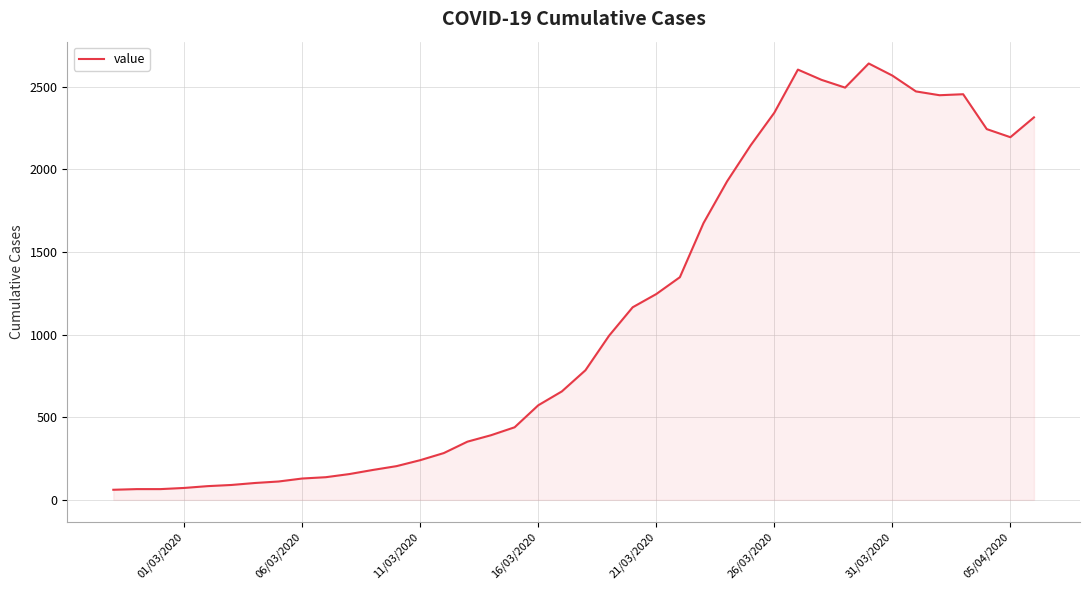

What is the minimum value shown in the chart?

61